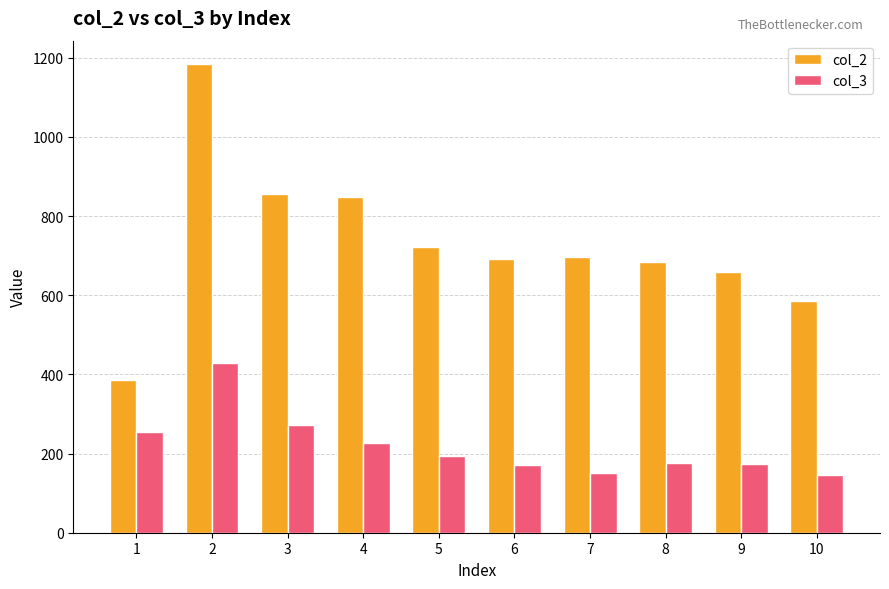

Which series has the largest total across all categories?

col_2